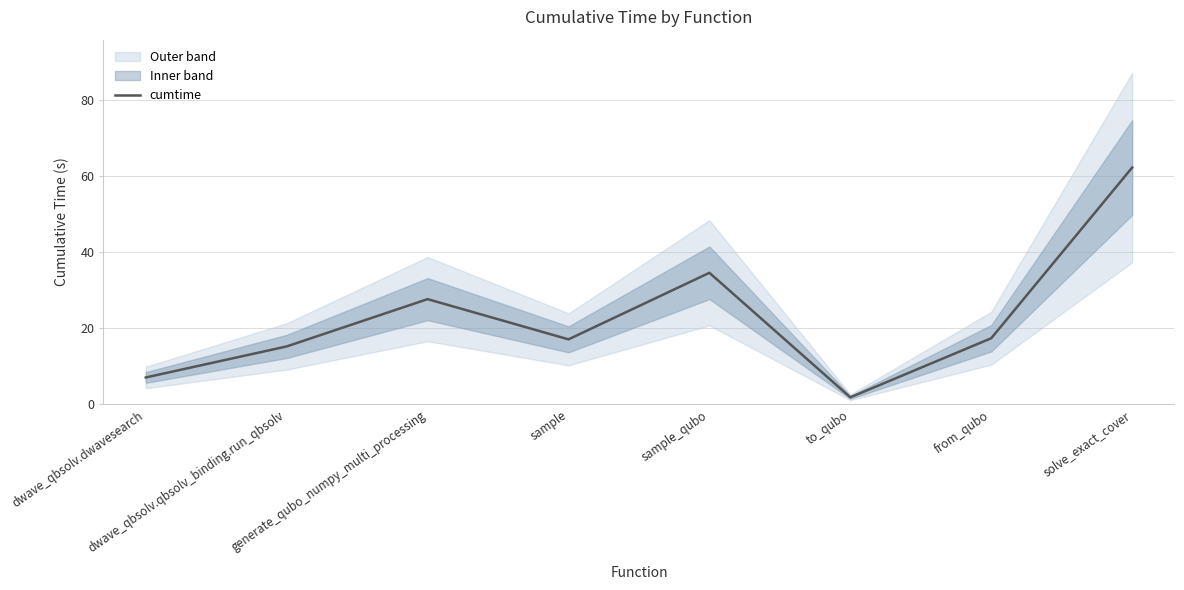

Where does the data first go above 17?

generate_qubo_numpy_multi_processing